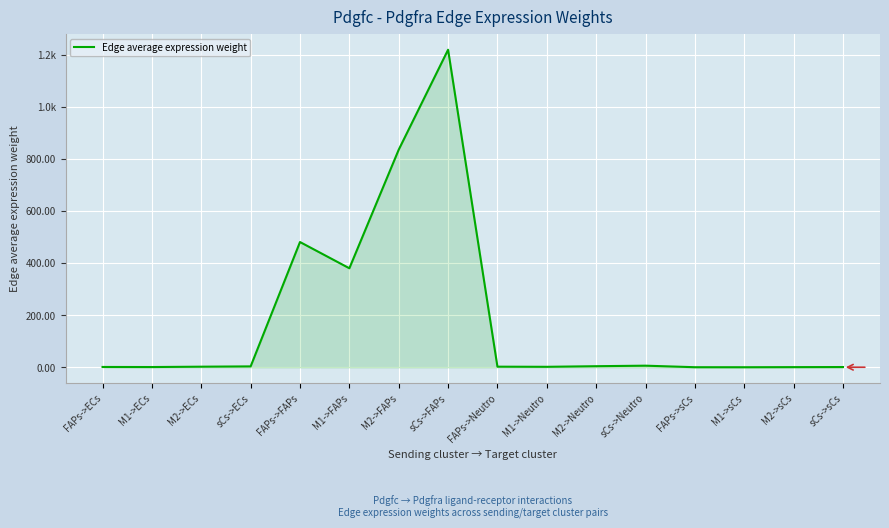

Does the chart display data point markers on the line(s)?

No